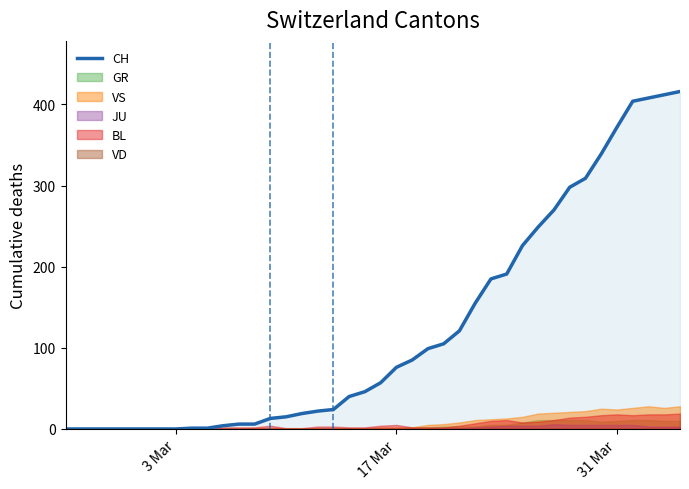

What is the maximum value for CH?

416